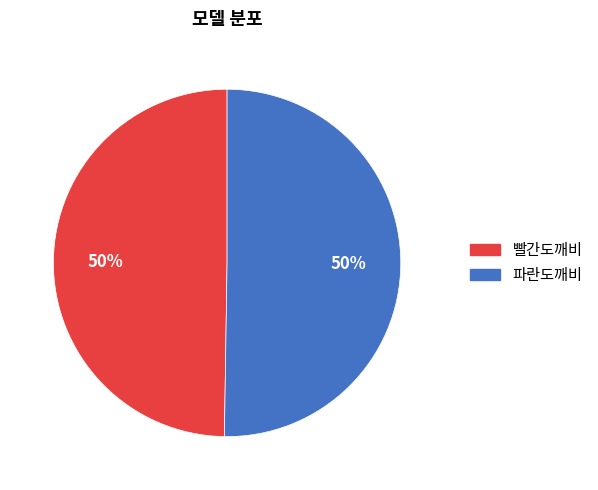

True or false: 파란도깨비 accounts for 42% of the total.

False